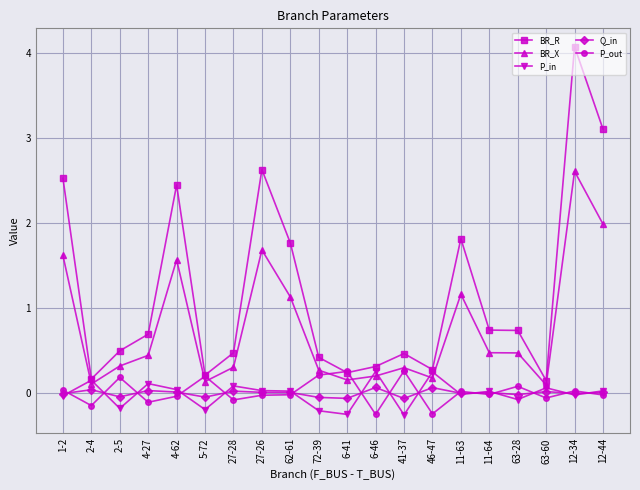

What is the difference between the maximum and minimum values in the BR_R series?

3.9